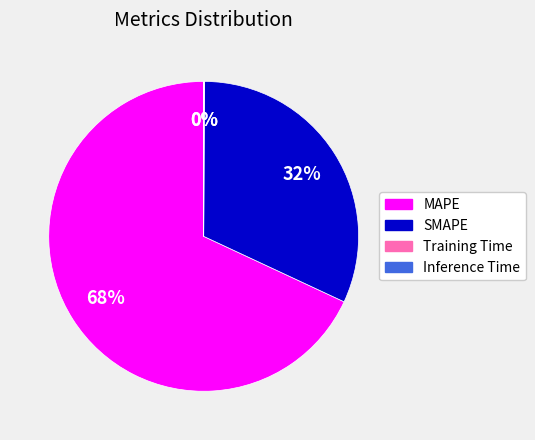

To the nearest percent, what is the difference between the largest and smallest slice percentages?

68%